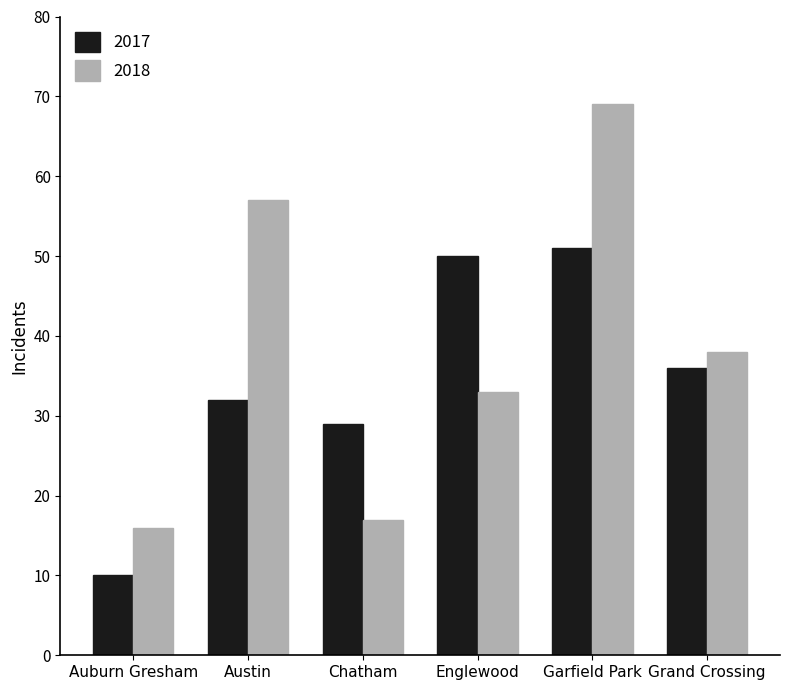

Count the number of categories in the chart.

6